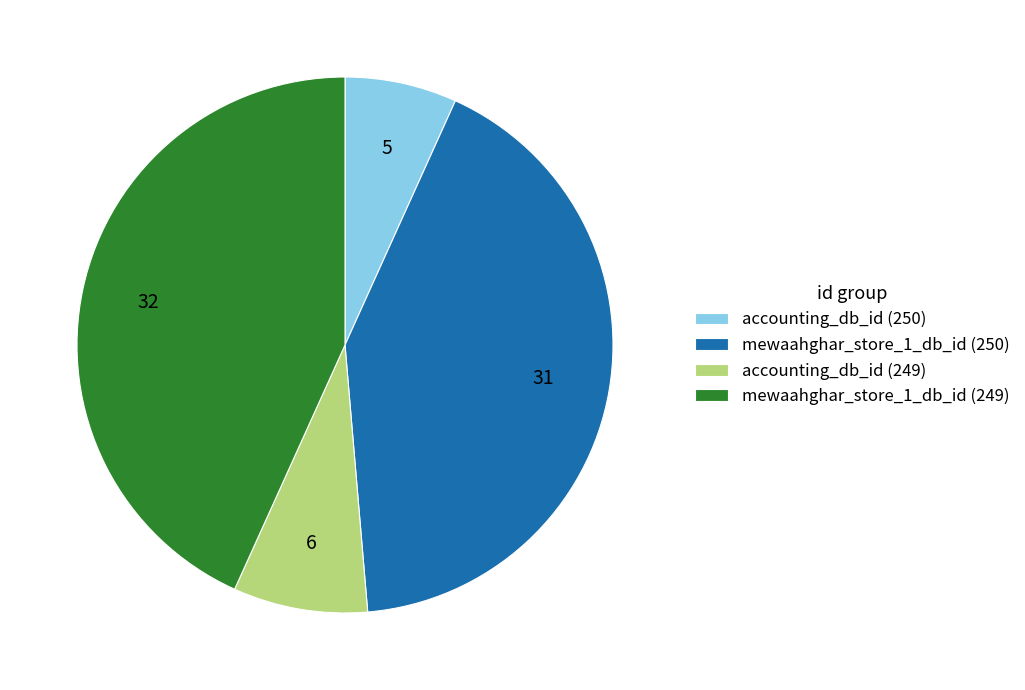

Rank the categories by value from highest to lowest.

mewaahghar_store_1_db_id (249), mewaahghar_store_1_db_id (250), accounting_db_id (249), accounting_db_id (250)